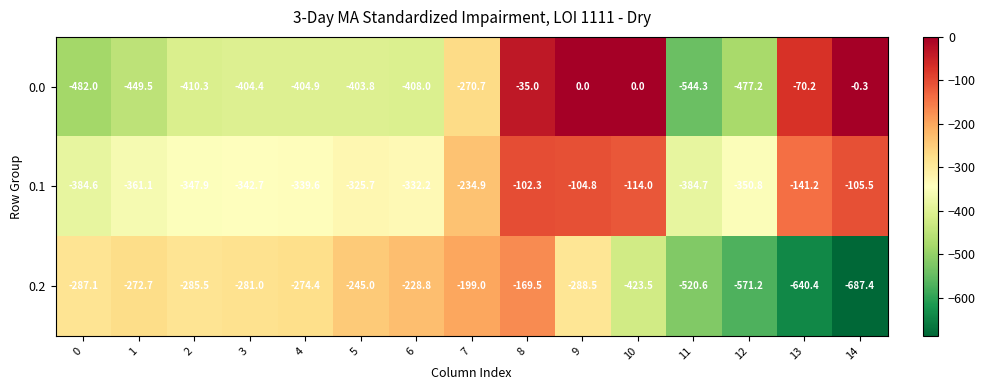

What is the spread (max minus min) of values at 1?

176.8